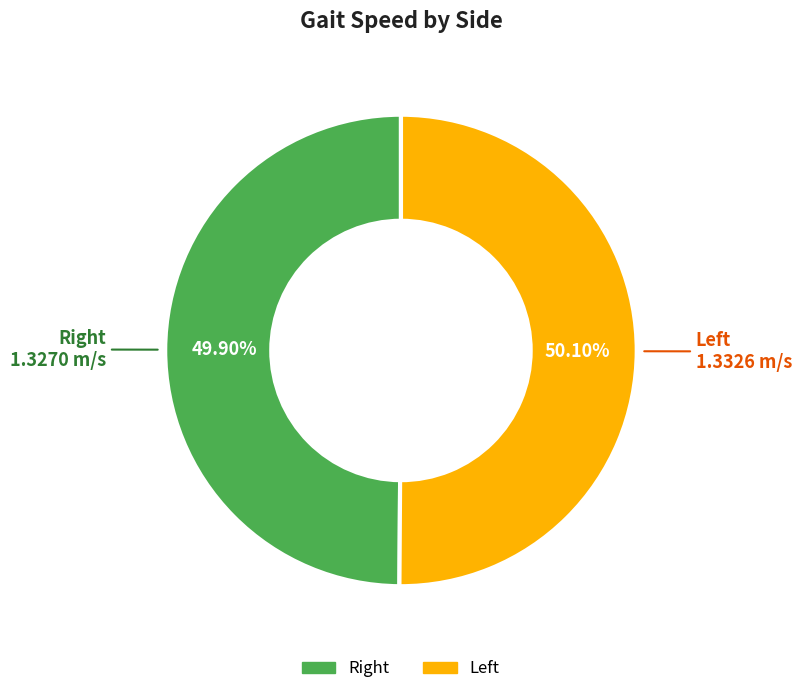

Does any single category account for the majority?

Yes